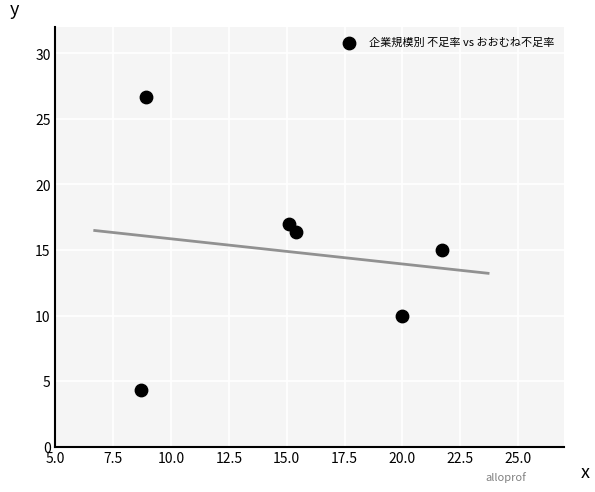

What is the range of Y values (max minus min)?

22.4